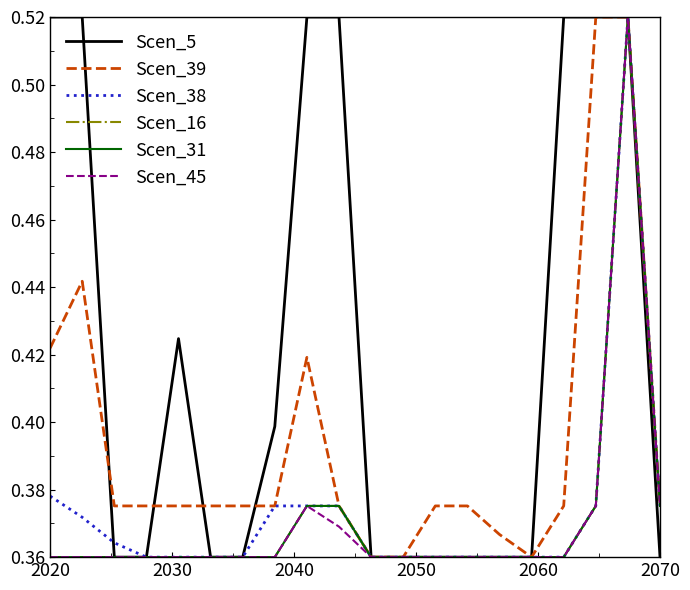

Does the chart have visible grid lines?

No